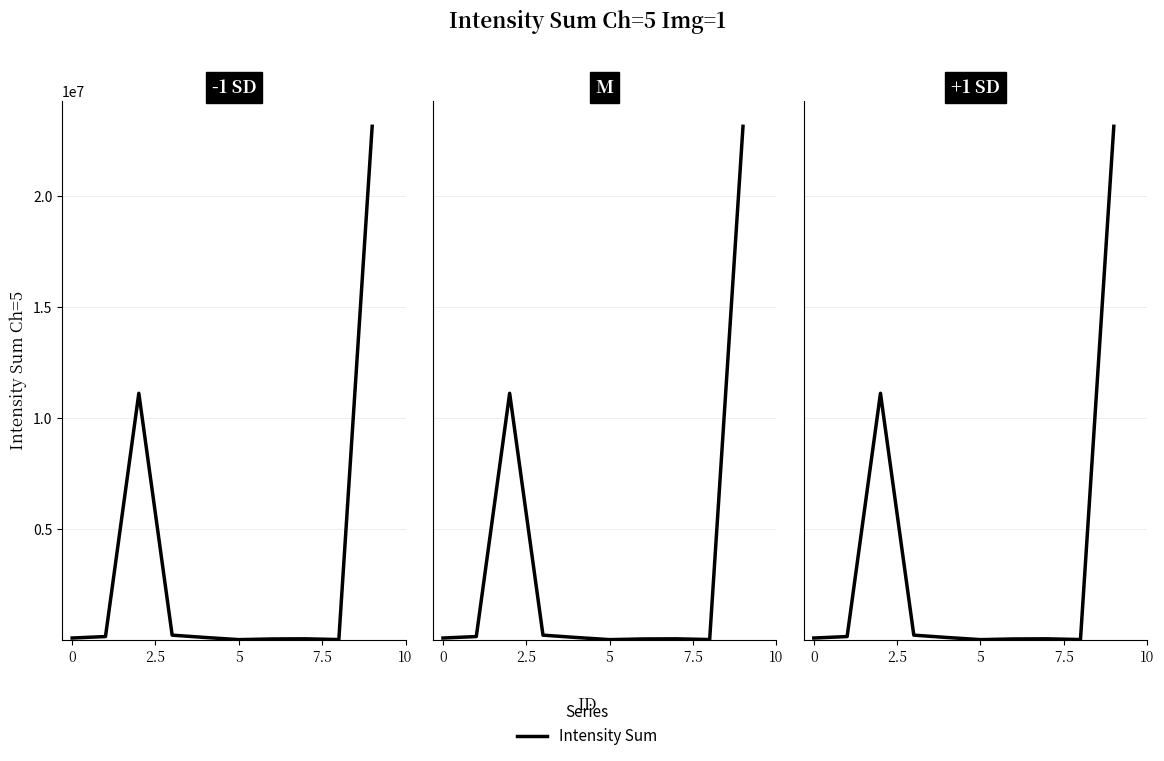

True or false: the data has more than 2 interior local peaks.

False